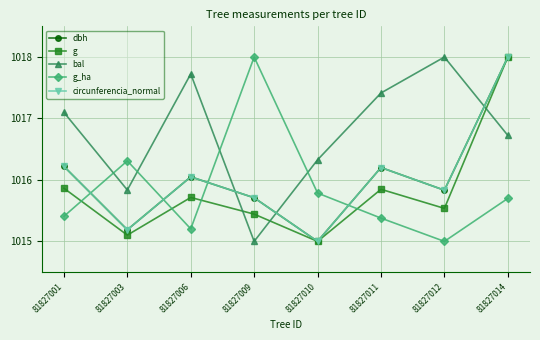

True or false: g_ha has a value of 1015.4 at 81827011.

True